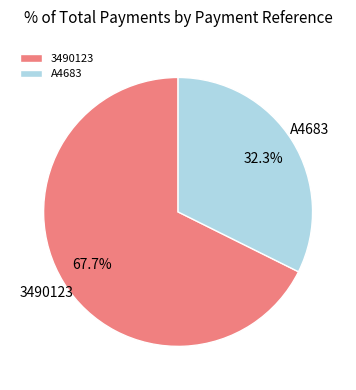

To the nearest percent, what is the combined percentage of 3490123 and A4683?

100%